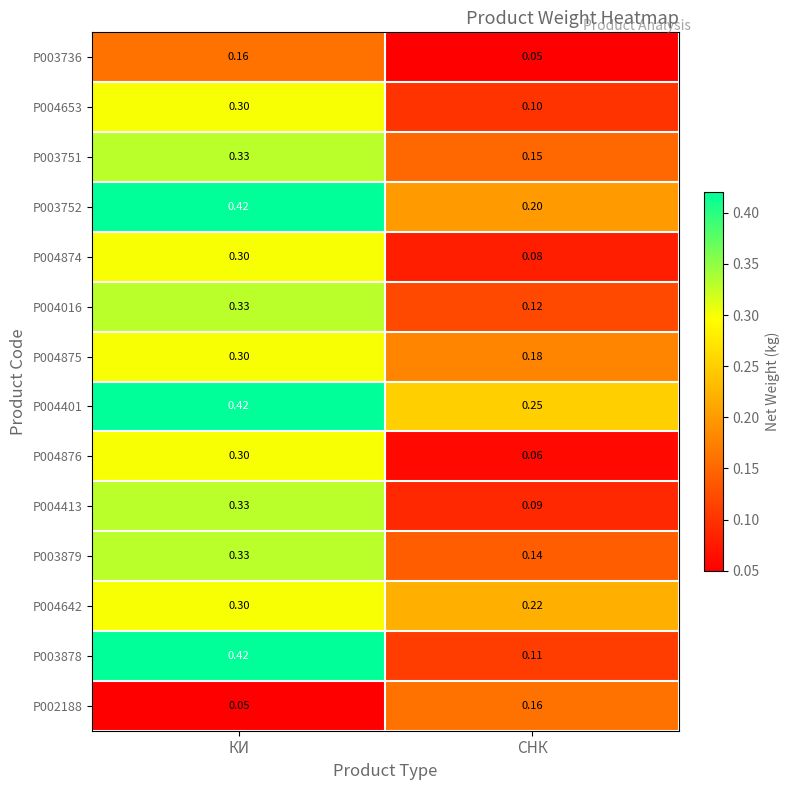

List the labels in order of P004876 value, smallest first.

СНК, КИ